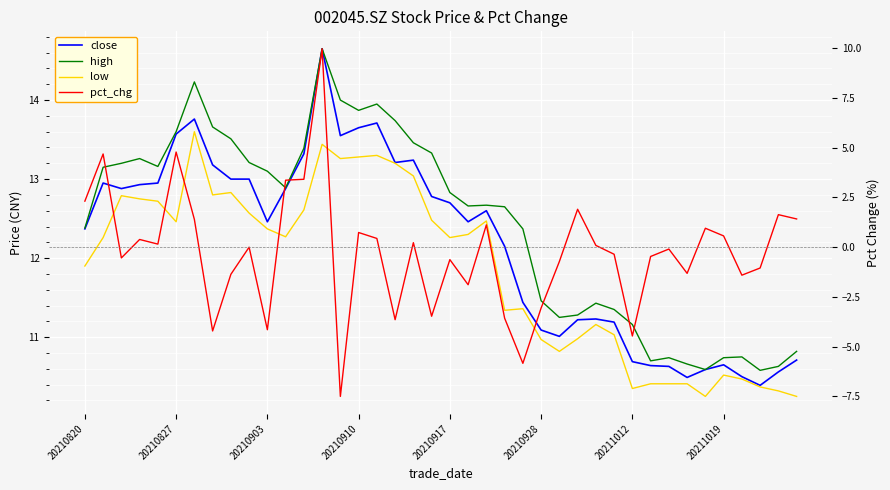

What is the average value of the high series?

12.4